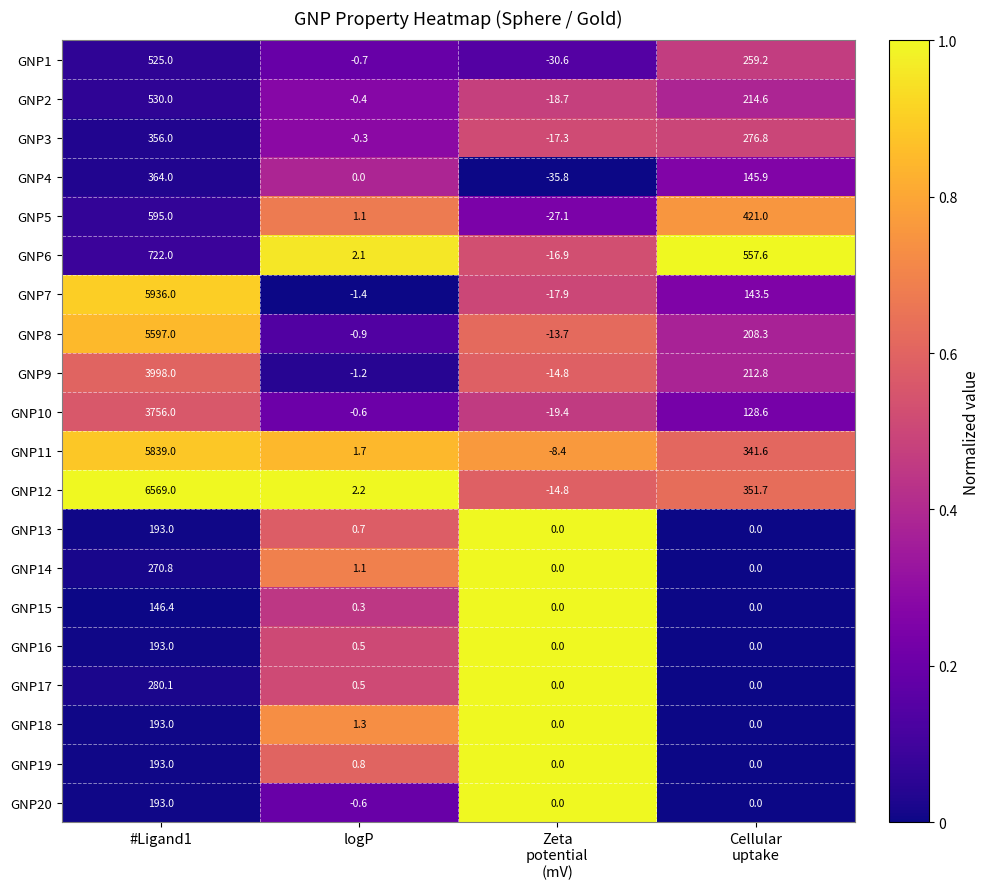

What is the maximum value shown in the chart?

6569.0